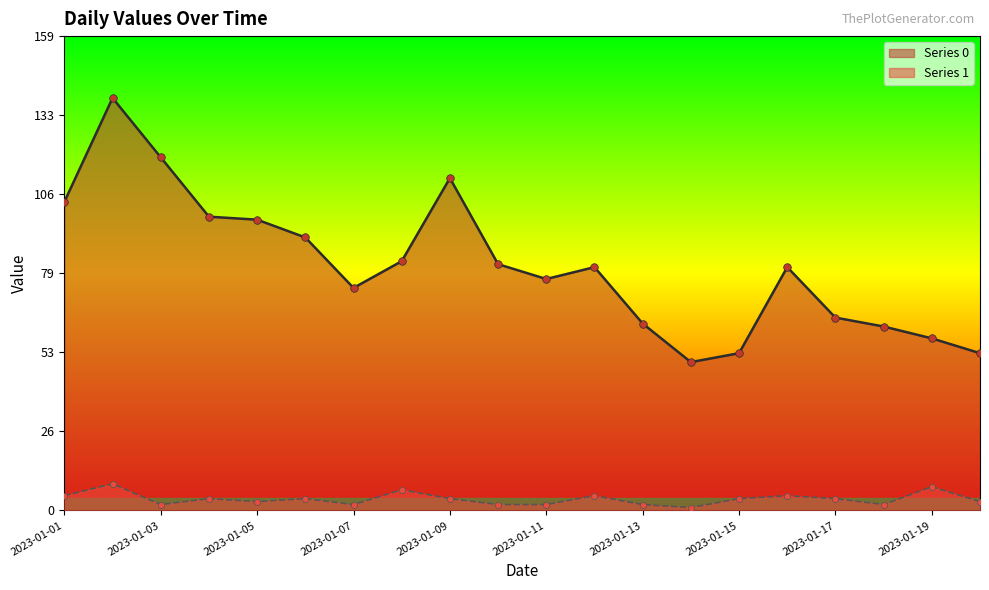

What is the total value across all series at 2023-01-15?

57